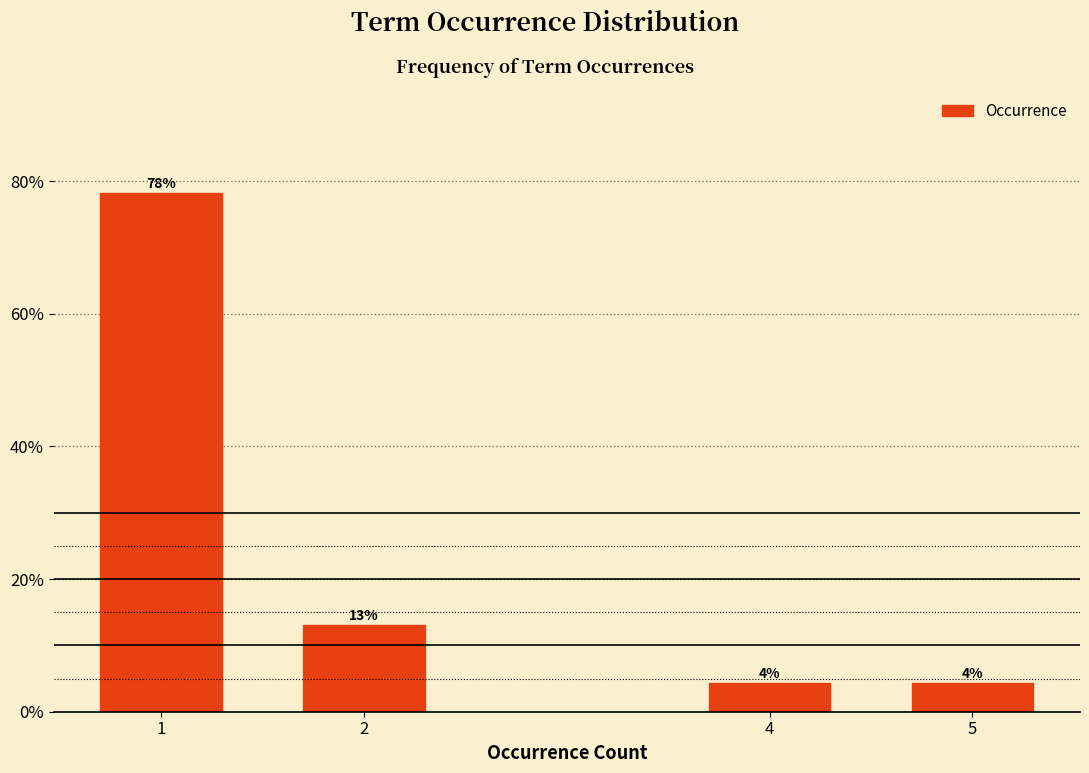

Approximately how many times larger is the value at 5 compared to 2?

0.3